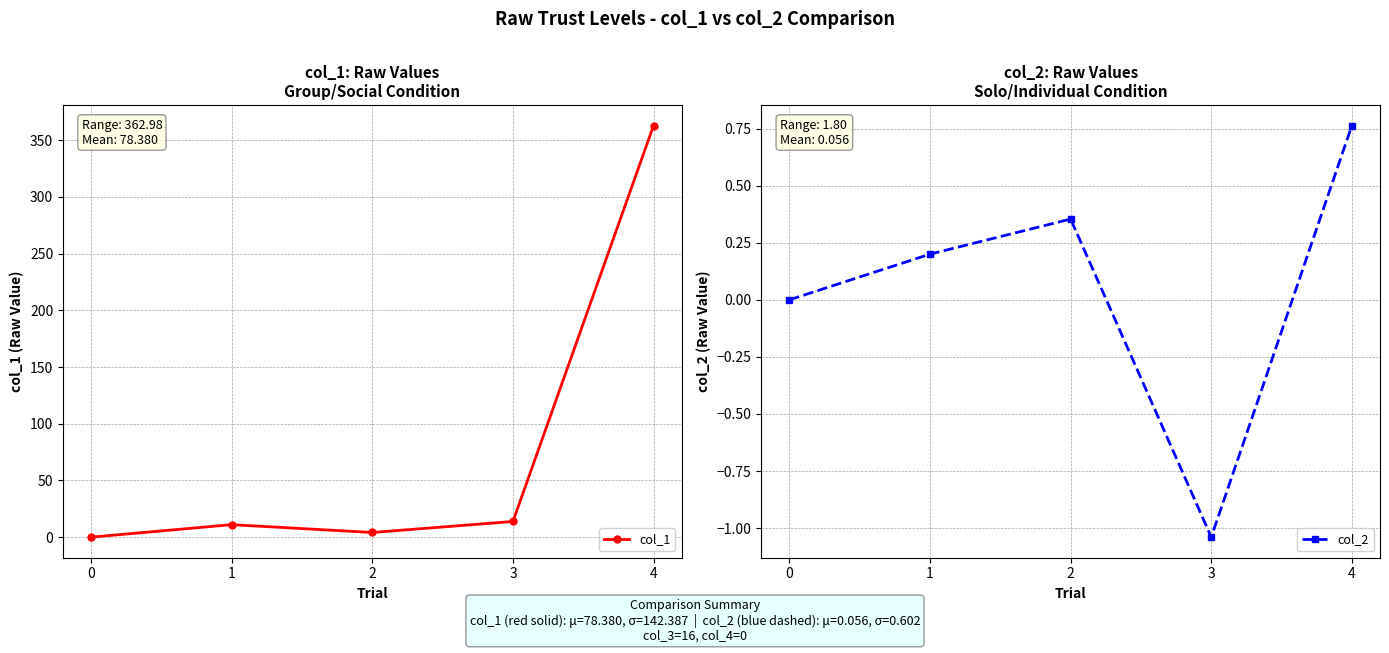

In col_2, how many points are lower than both neighbors (excluding endpoints)?

1